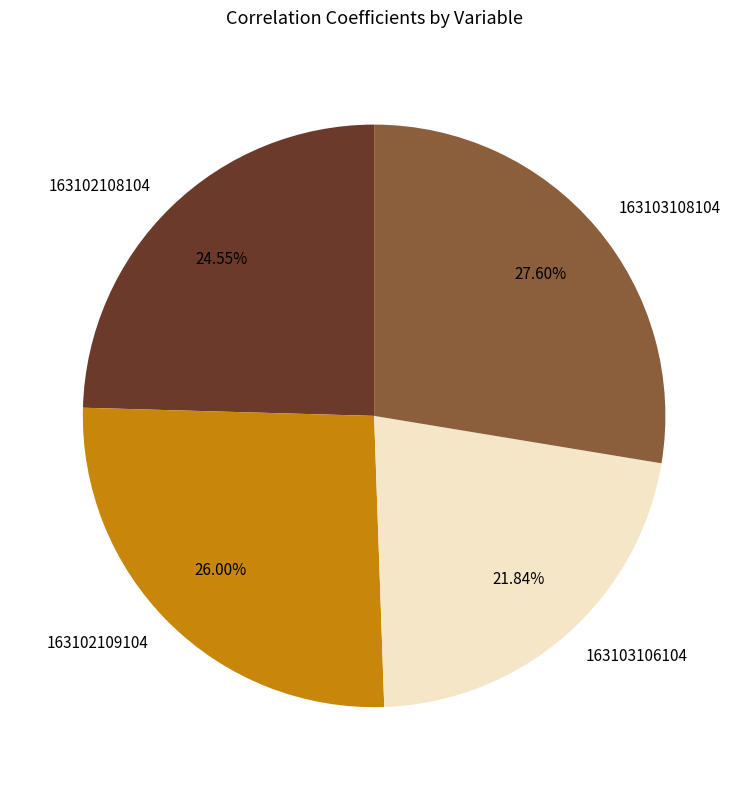

Which has a higher value, 163103106104 or 163102108104?

163102108104